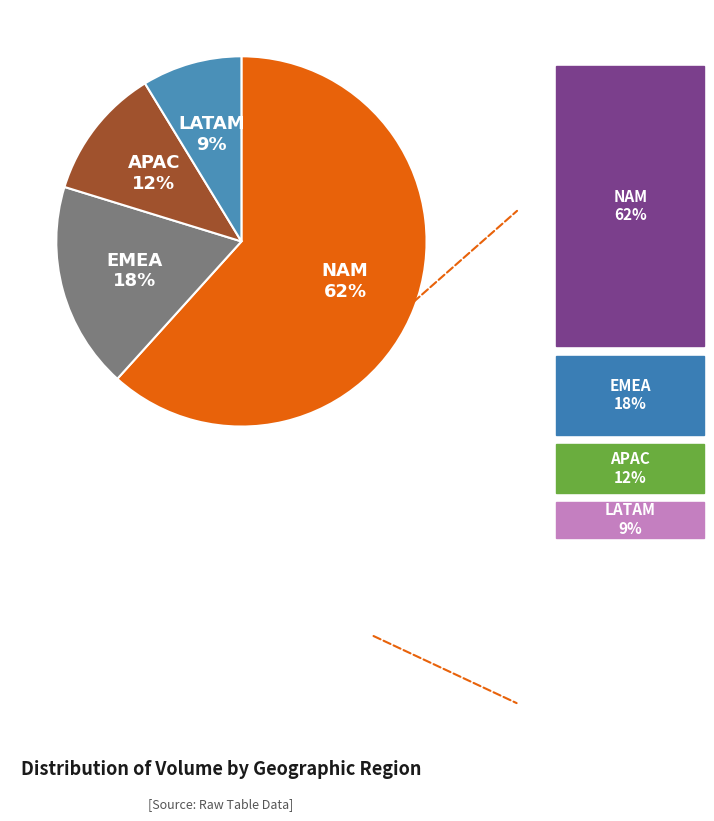

How many slices are in this pie chart?

4